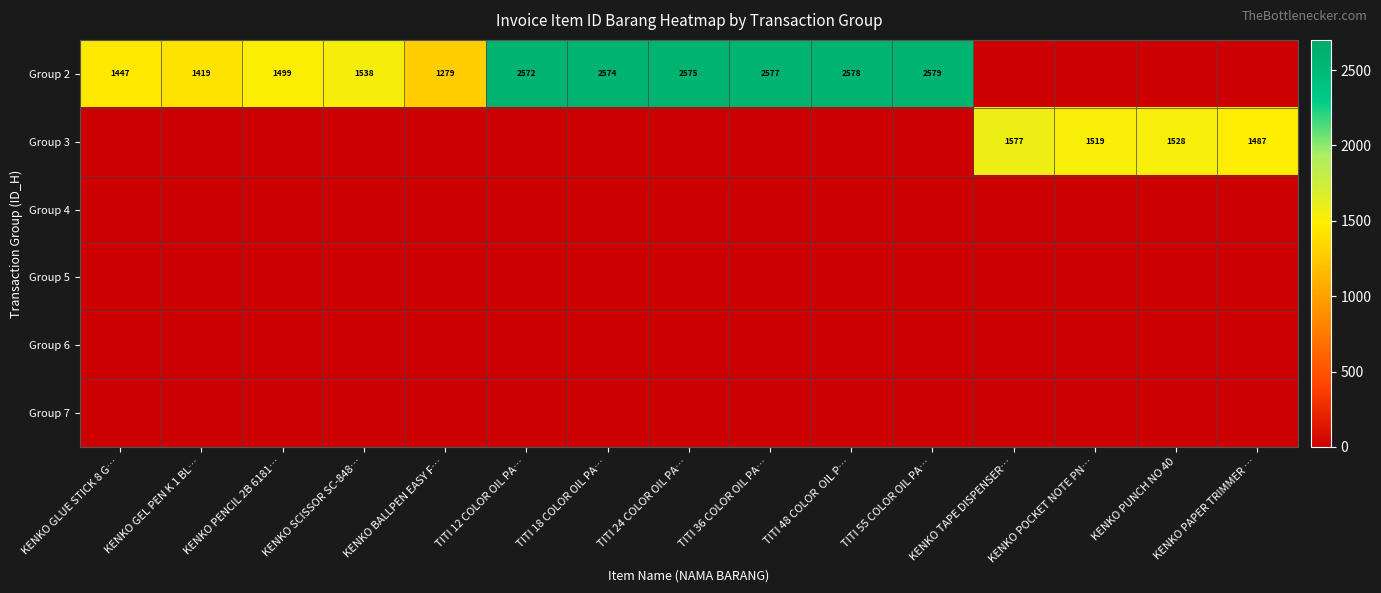

What is the spread (max minus min) of values at KENKO GLUE STICK 8 G…?

1447